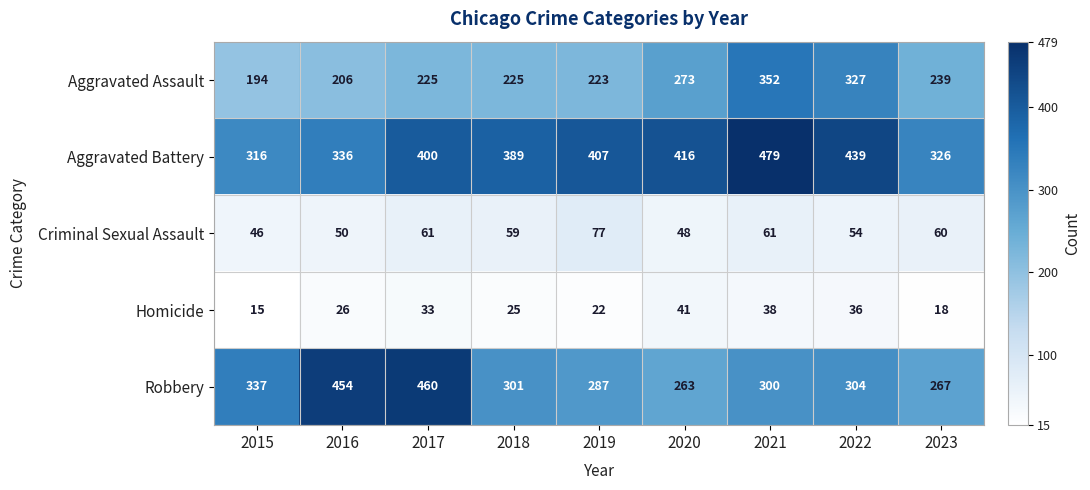

What is the difference between the Aggravated Assault values at 2018 and 2023?

14